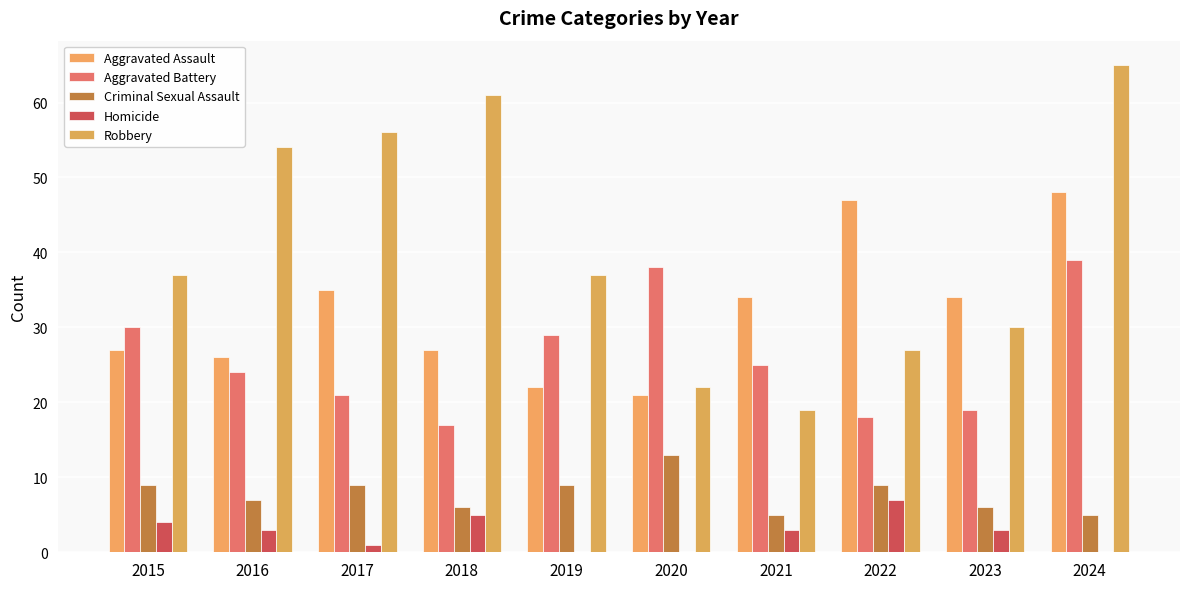

Which category has the highest value in the Criminal Sexual Assault series?

2020